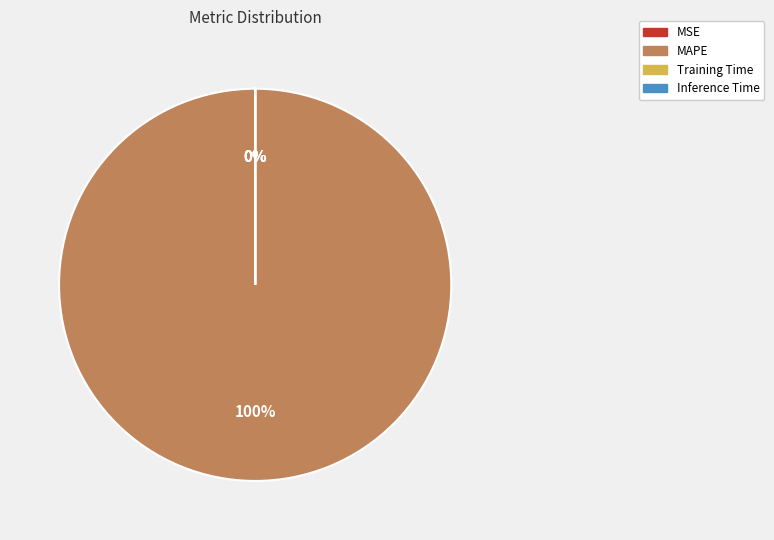

Count the number of slices in the pie.

4